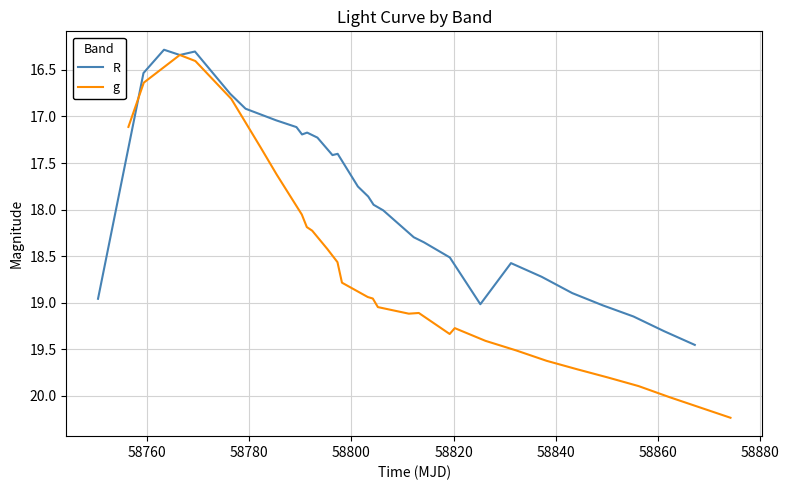

What is the value of the R point at the 1st from the left?

19.0